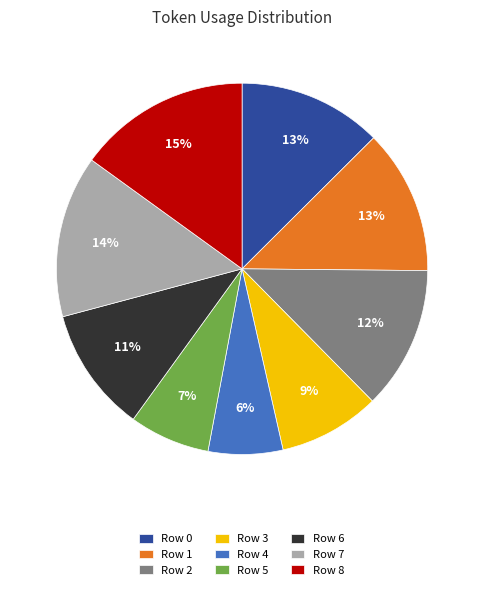

Is it true that Row 6 is 11% of the pie?

True